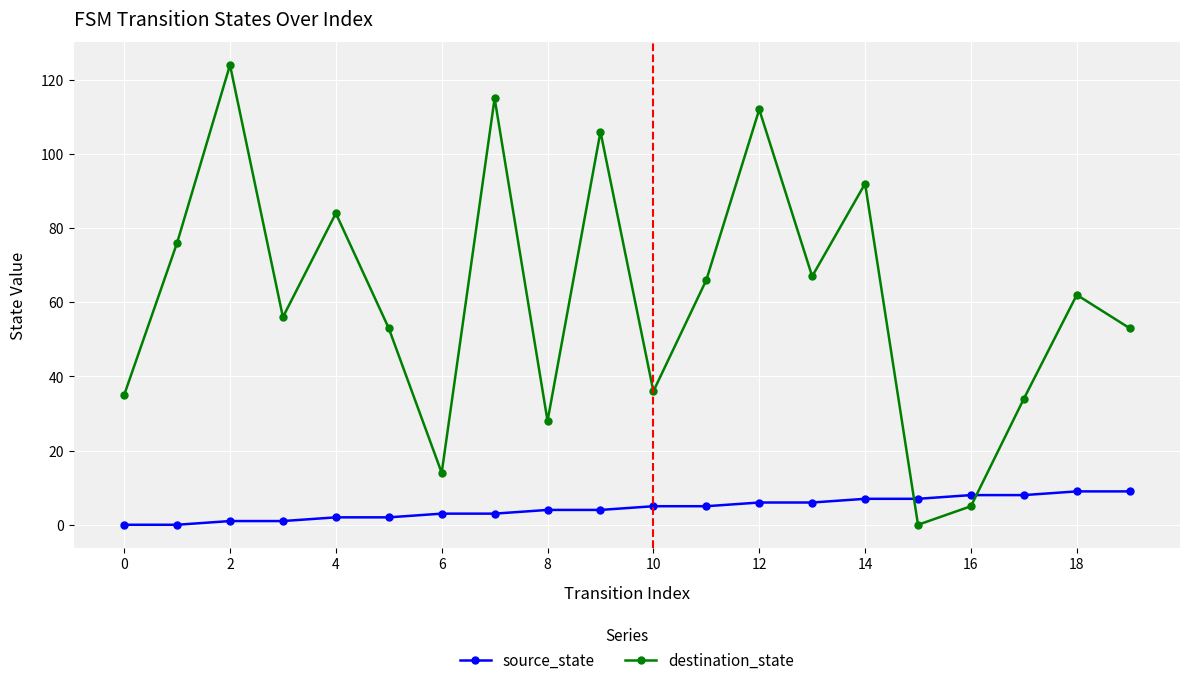

How many categories are shown in the chart?

20